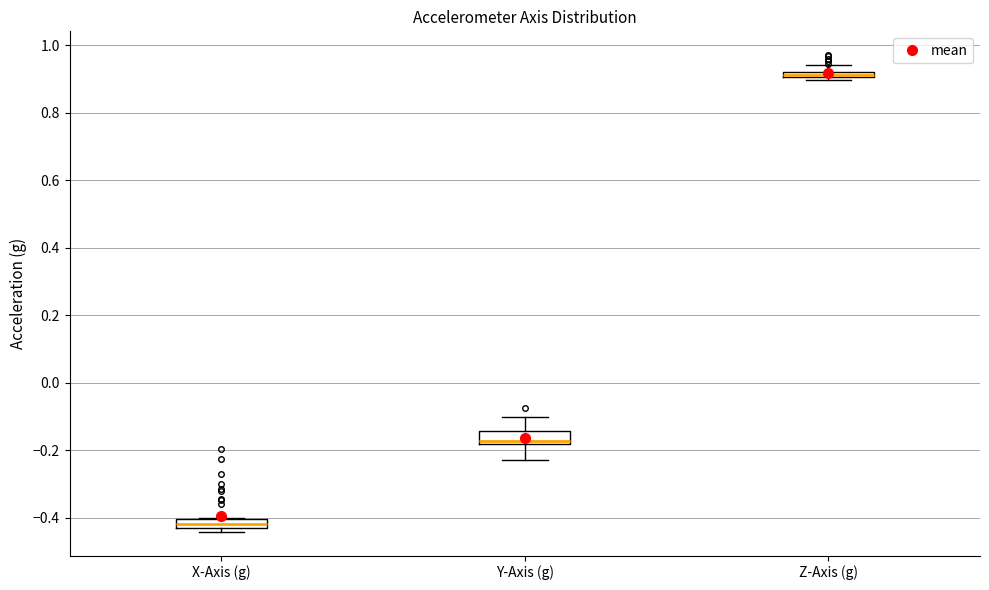

Which box's median line is the highest?

Z-Axis (g)